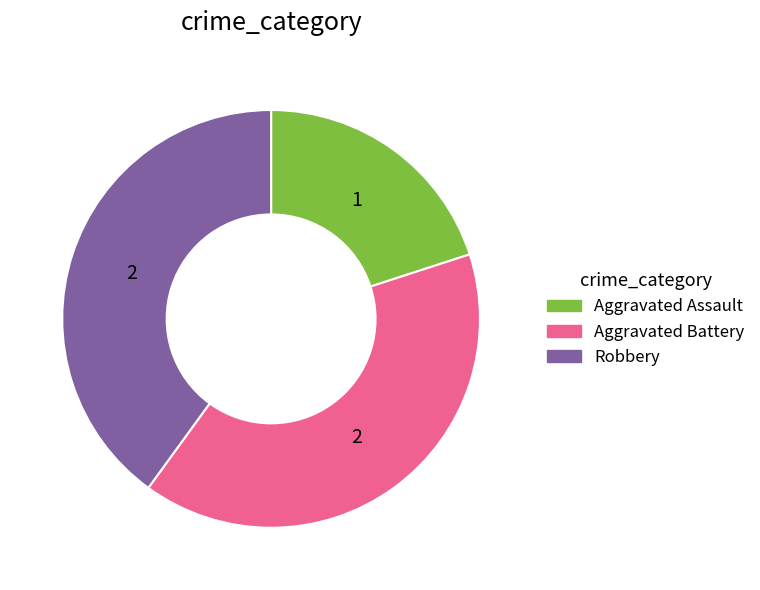

Which category has the smallest portion of the pie?

Aggravated Assault